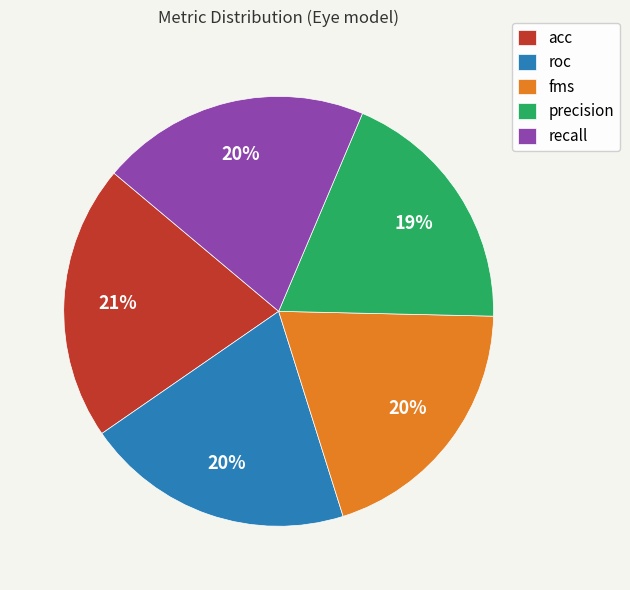

Between precision and recall, which is larger?

recall